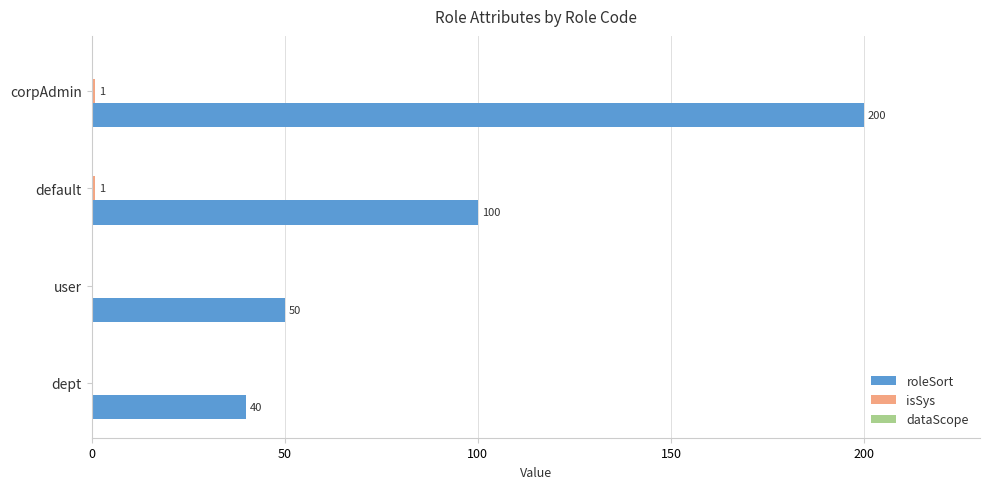

Is it true that roleSort equals 40 at dept?

True